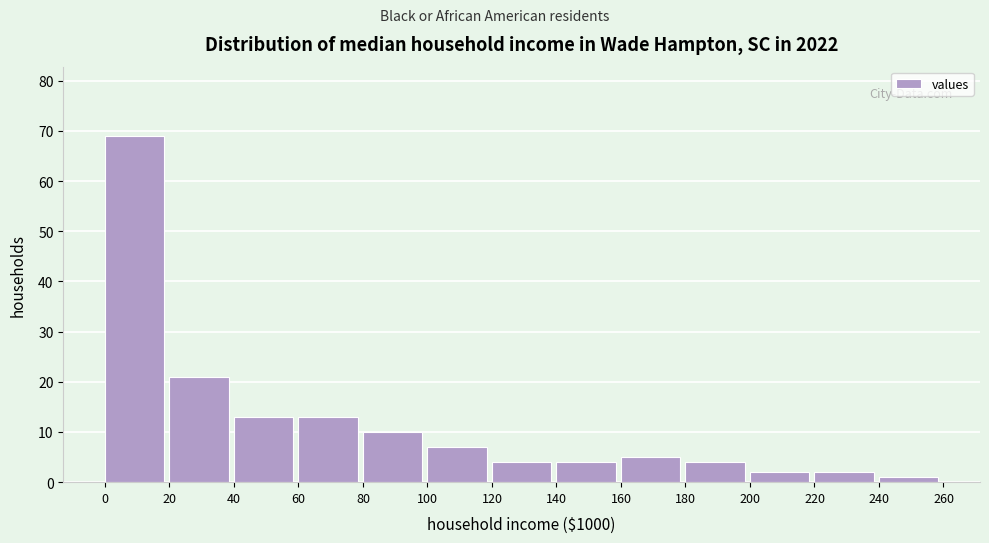

Reading left to right, transcribe this chart: for each bar, give the range it covers on the x-axis and its height. The values are not printed on the chart, so give them approximately, as read against the axis.

0 to 20: 69
20 to 40: 21
40 to 60: 13
60 to 80: 13
80 to 100: 10
100 to 120: 7
120 to 140: 4
140 to 160: 4
160 to 180: 5
180 to 200: 4
200 to 220: 2
220 to 240: 2
240 to 260: 1